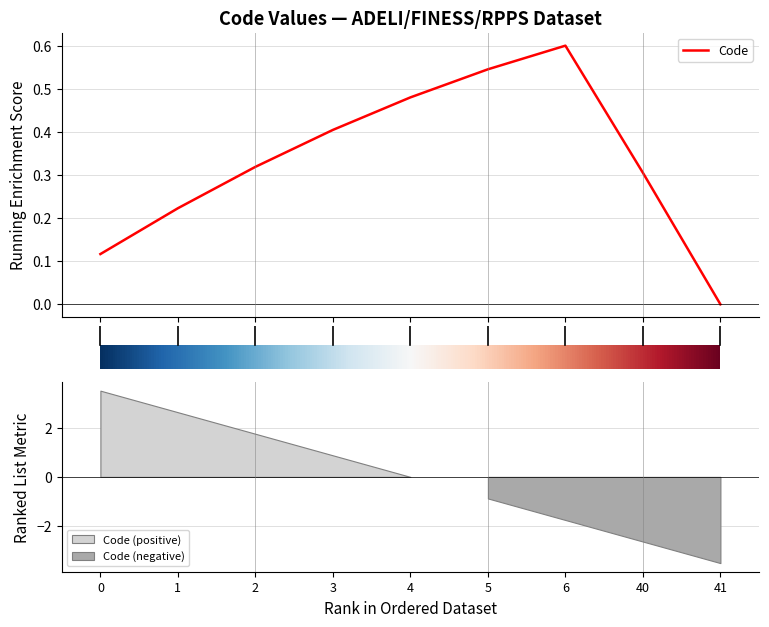

The value at 2 is 0.5. True or false?

False